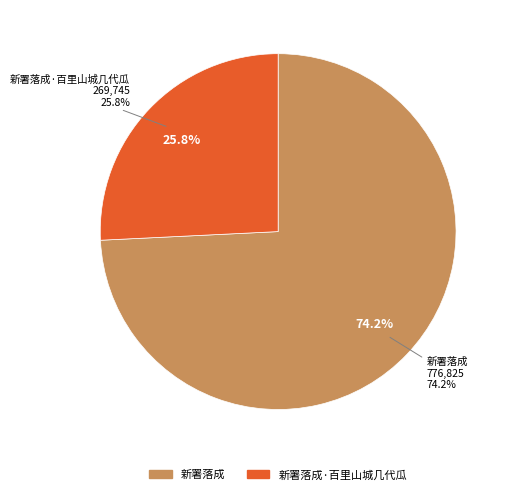

What percentage do 新署落成·百里山城几代瓜 and 新署落成 together represent?

100.0%